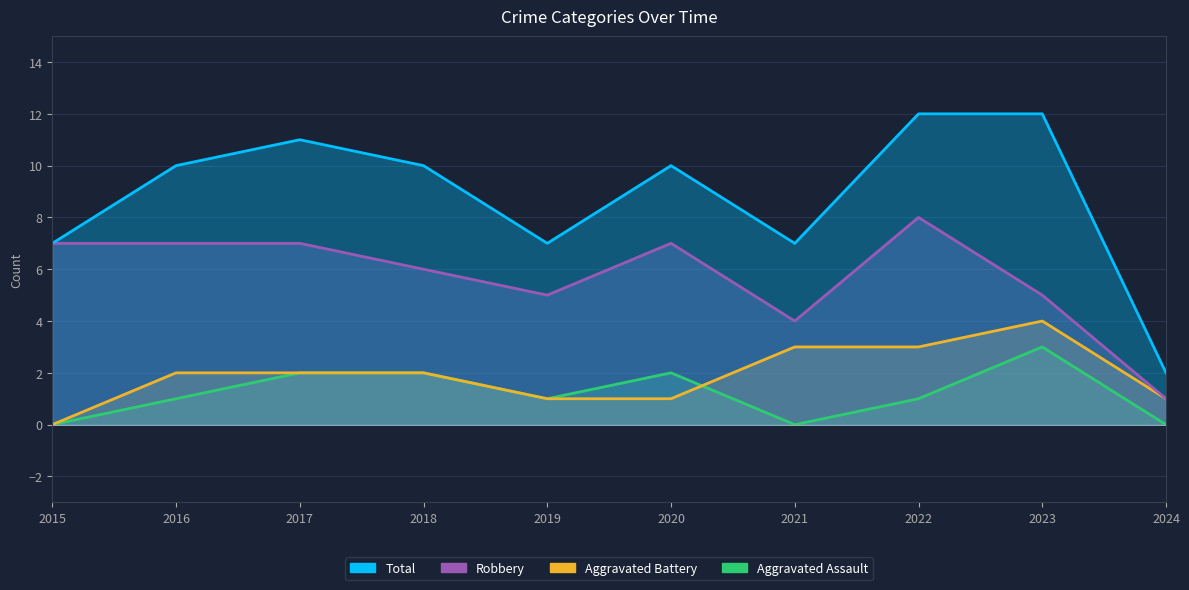

List the series in order of their peak value, highest first.

Total, Robbery, Aggravated Battery, Aggravated Assault